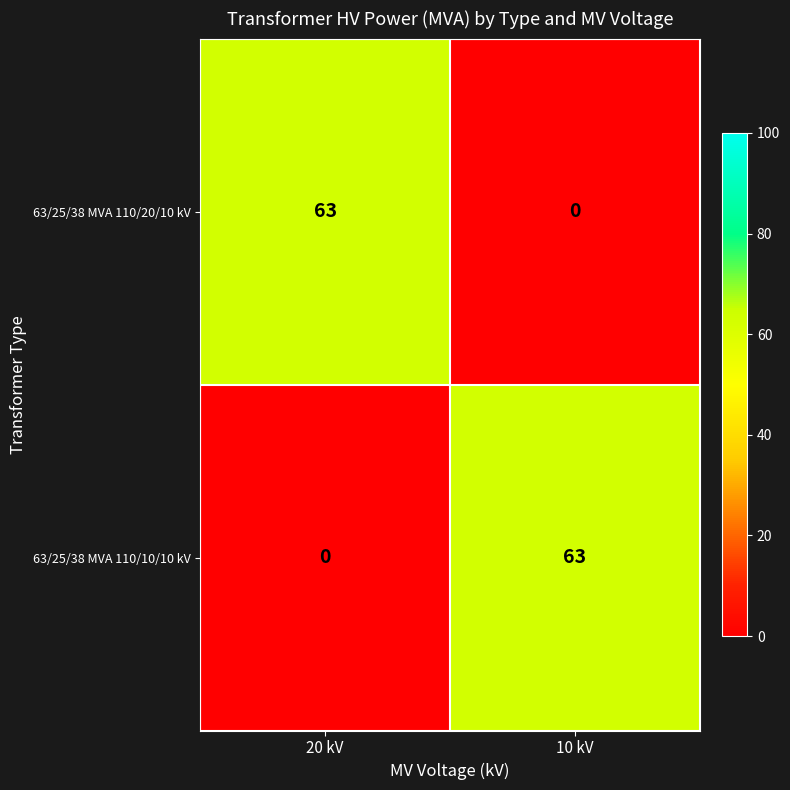

What is the total value across all series at 10 kV?

63